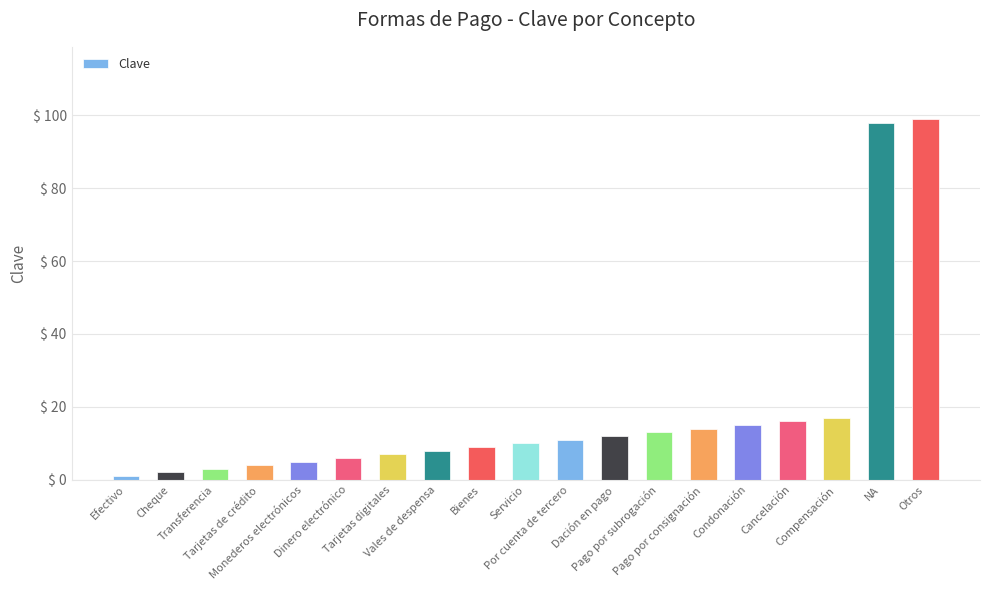

What is the change in value from Monederos electrónicos to Pago por subrogación?

+8